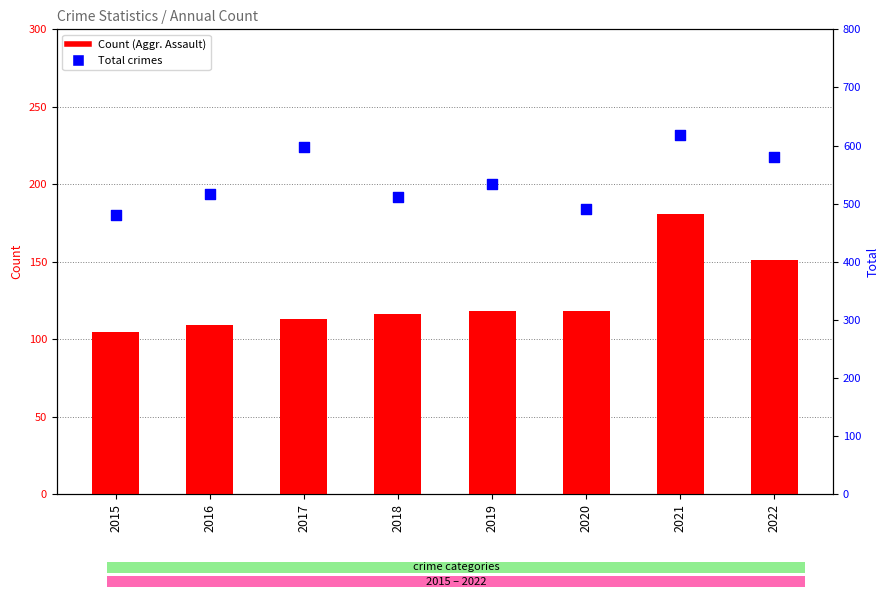

Which series has the widest spread of Y values?

Total